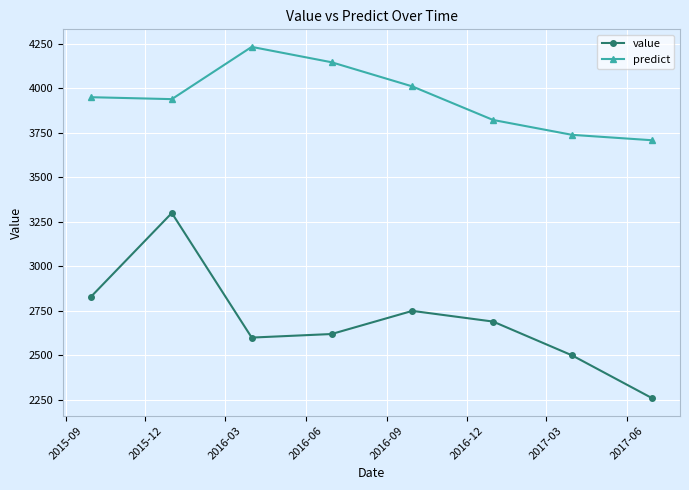

Which series has the largest range (max minus min)?

value